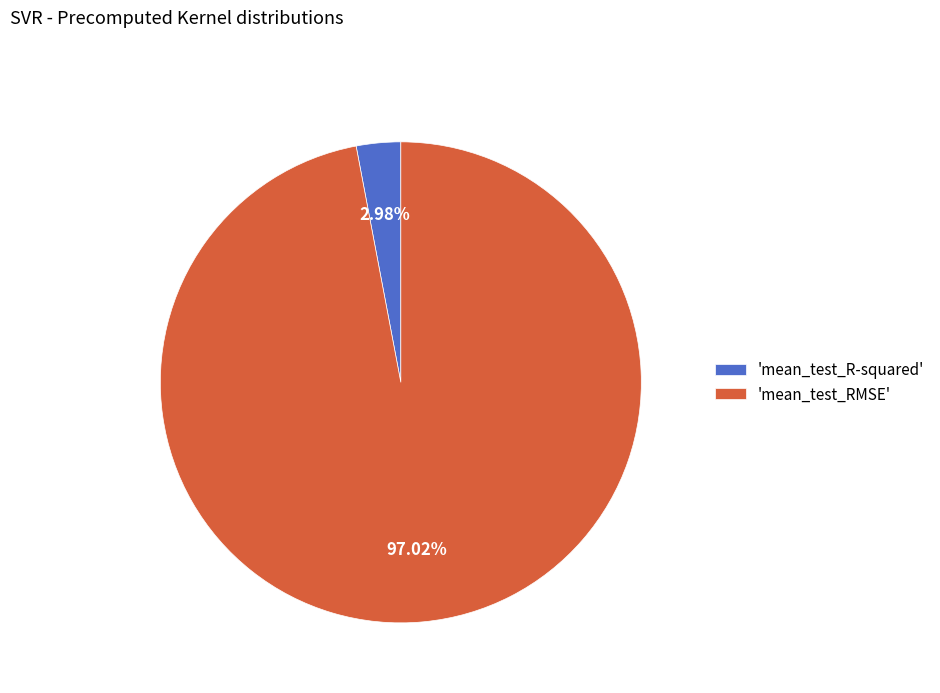

Rank the categories by value from lowest to highest.

'mean_test_R-squared', 'mean_test_RMSE'